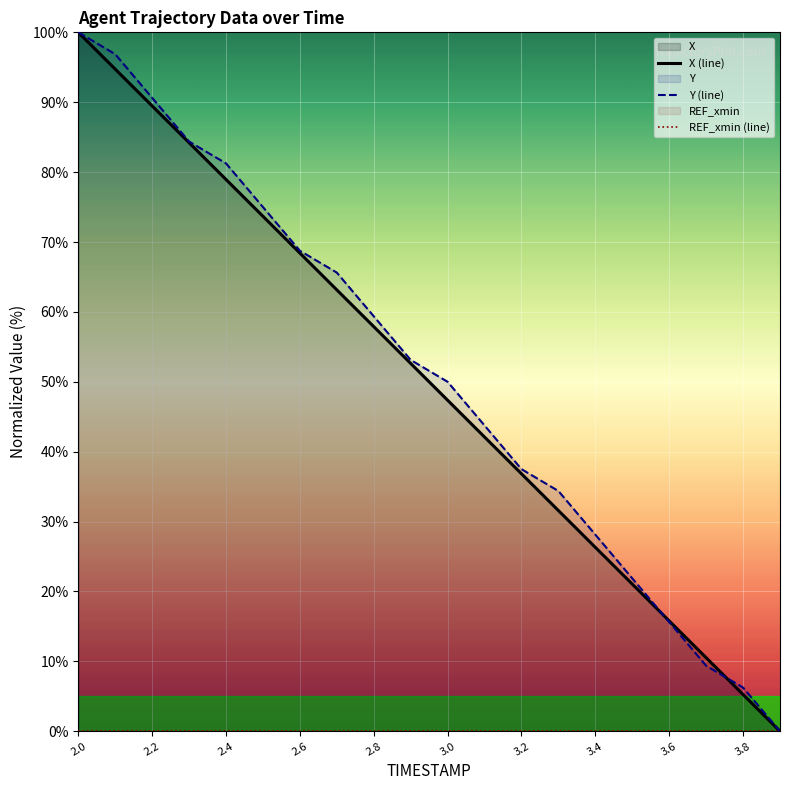

The Y (line) series shows 90.6 at 2.2. True or false?

True